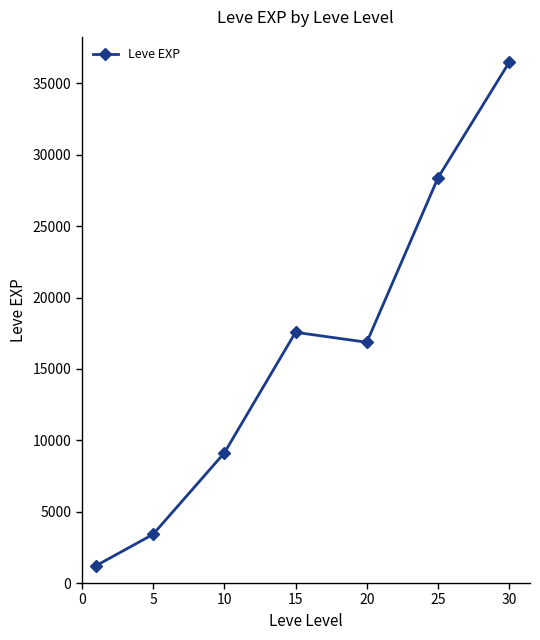

True or false: there are more than 2 points higher than both neighbors.

False